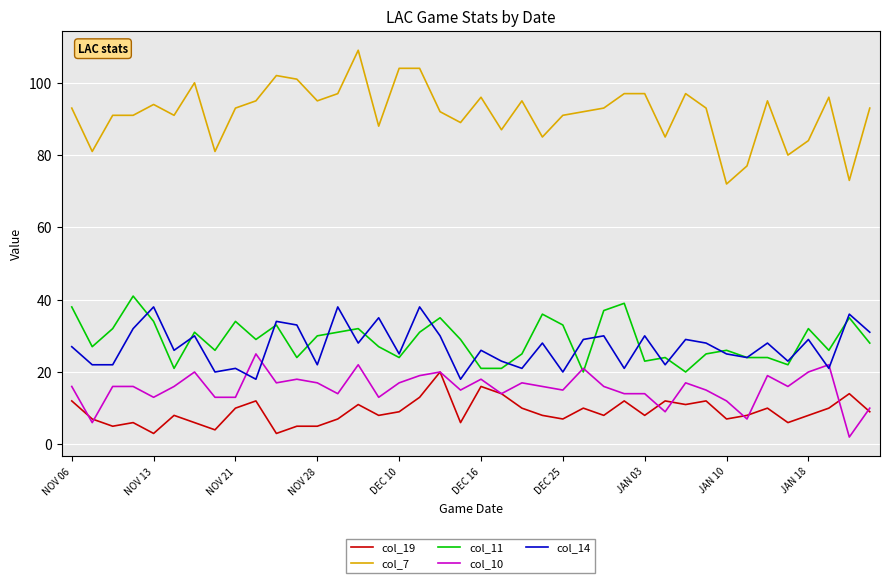

Which series has the largest range (max minus min)?

col_7